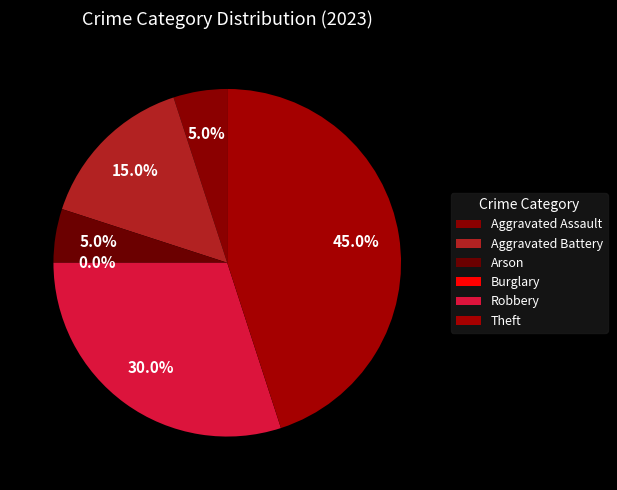

To the nearest percent, what is the average slice percentage?

17%